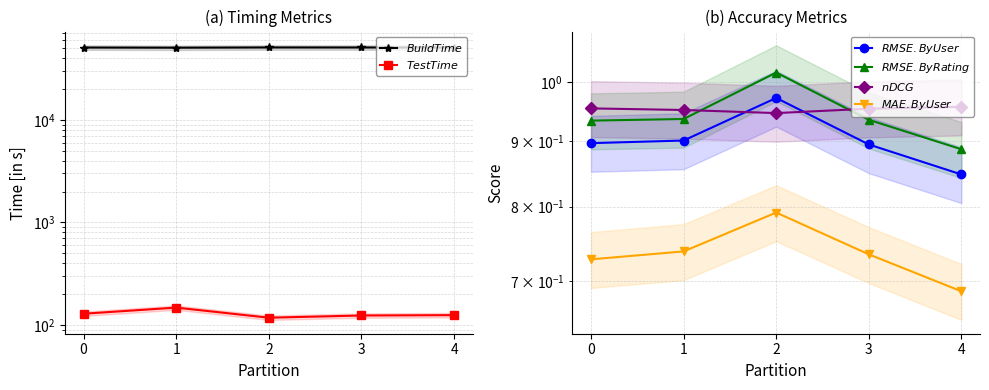

Which has a higher value, 1 or 3?

3